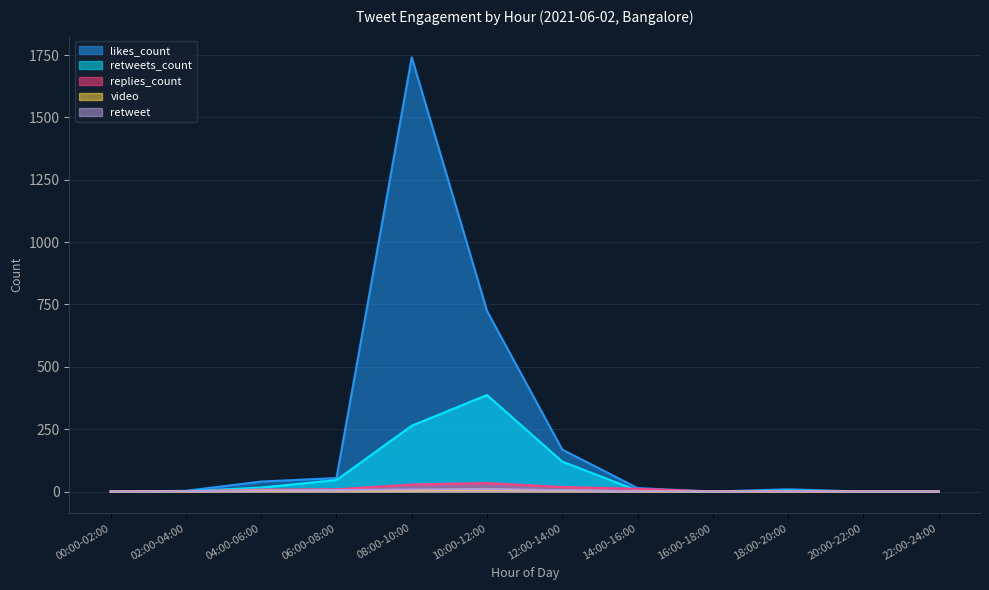

Does the chart have visible grid lines?

Yes